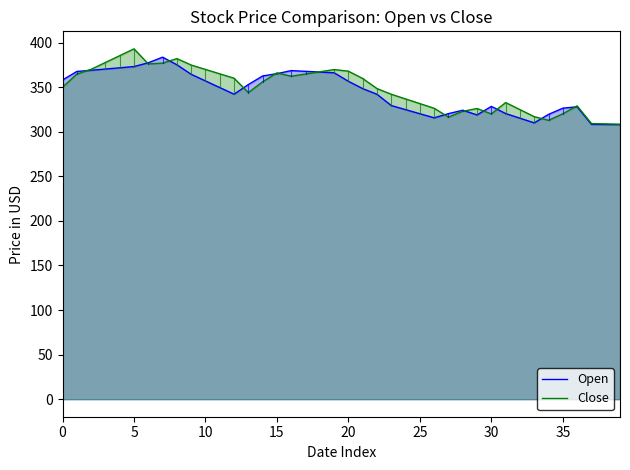

What is the difference between the maximum and minimum values in the Open series?

75.6